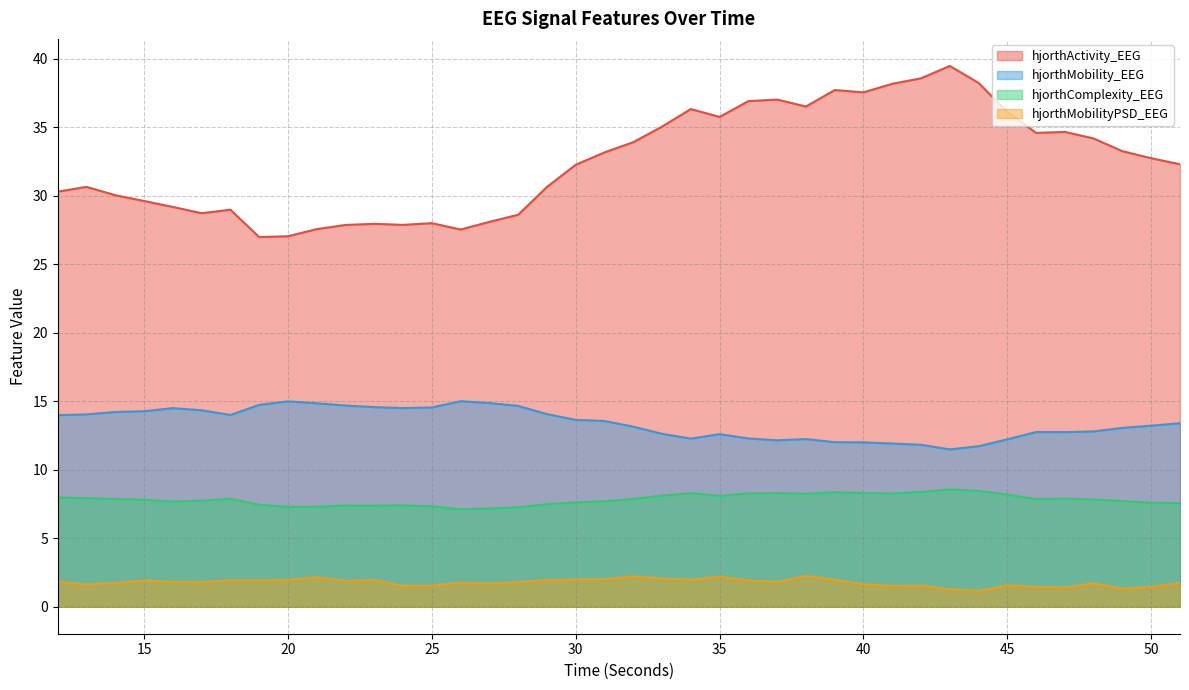

At which category is the sum across all series the highest?

43